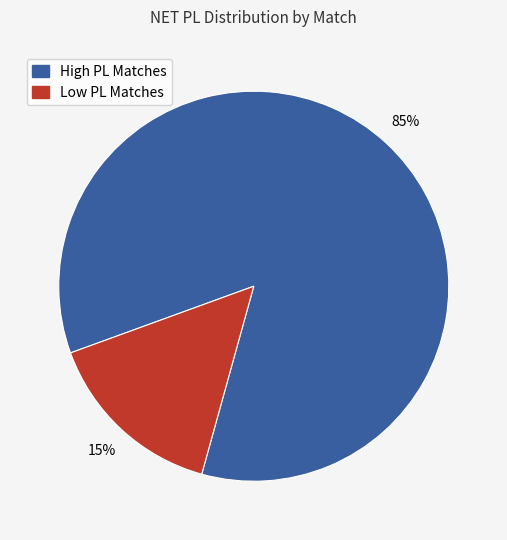

To the nearest percent, what is the average slice percentage?

50%